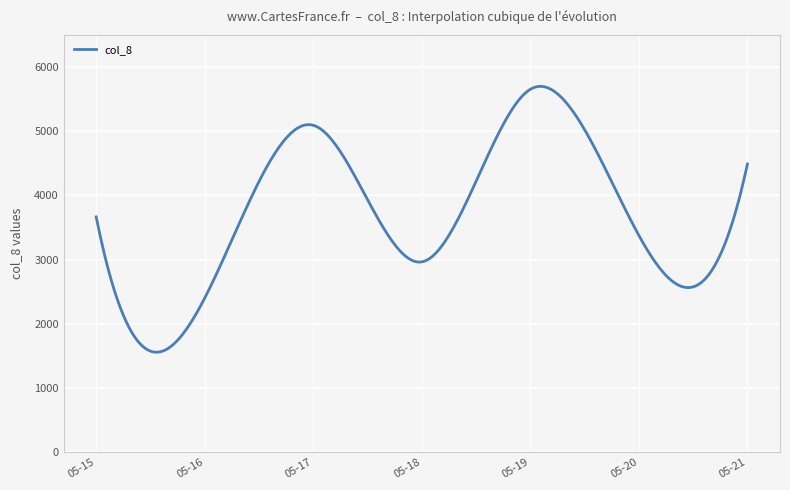

What is the maximum value shown in the chart?

5699.9